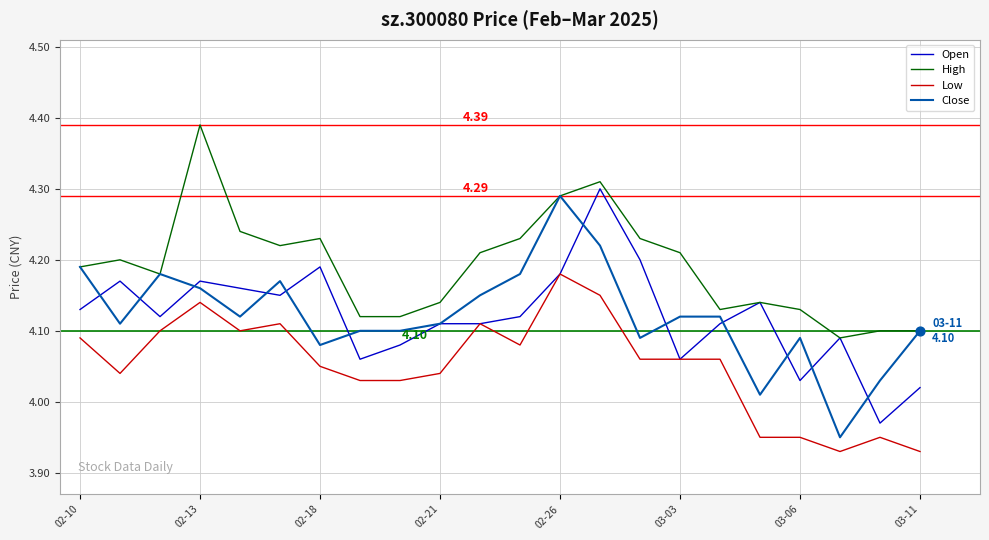

Which series has the largest total across all categories?

High